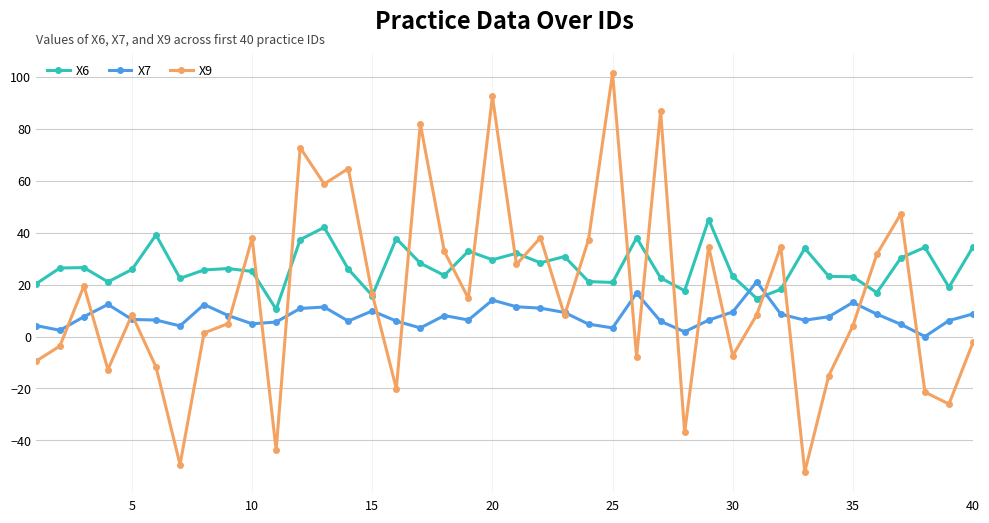

How many series are shown in this chart?

3